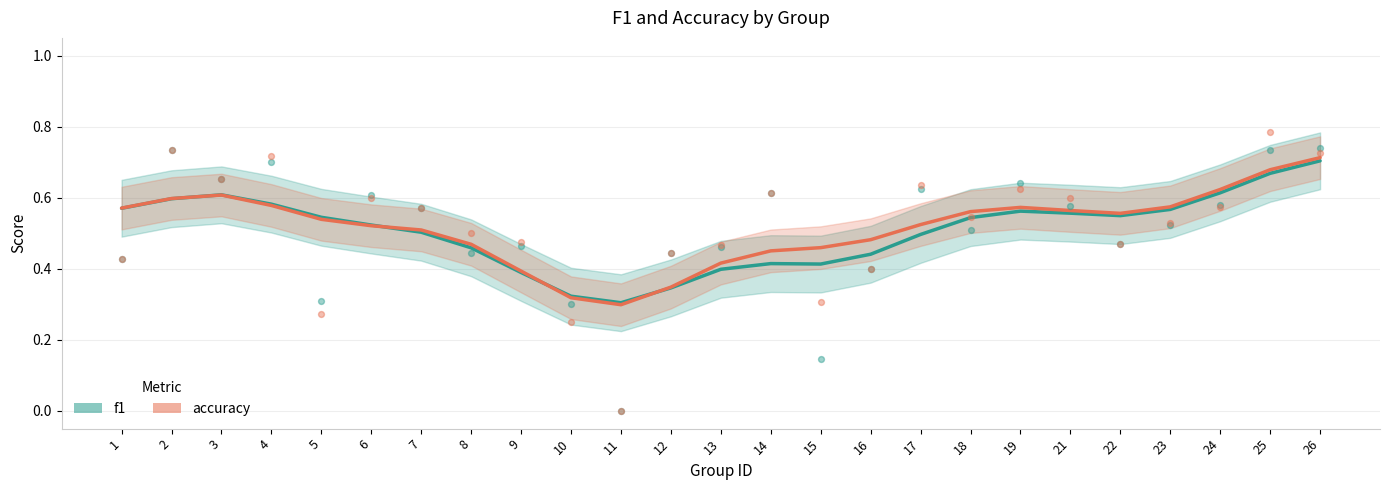

Which series has the largest Y range (max minus min)?

accuracy